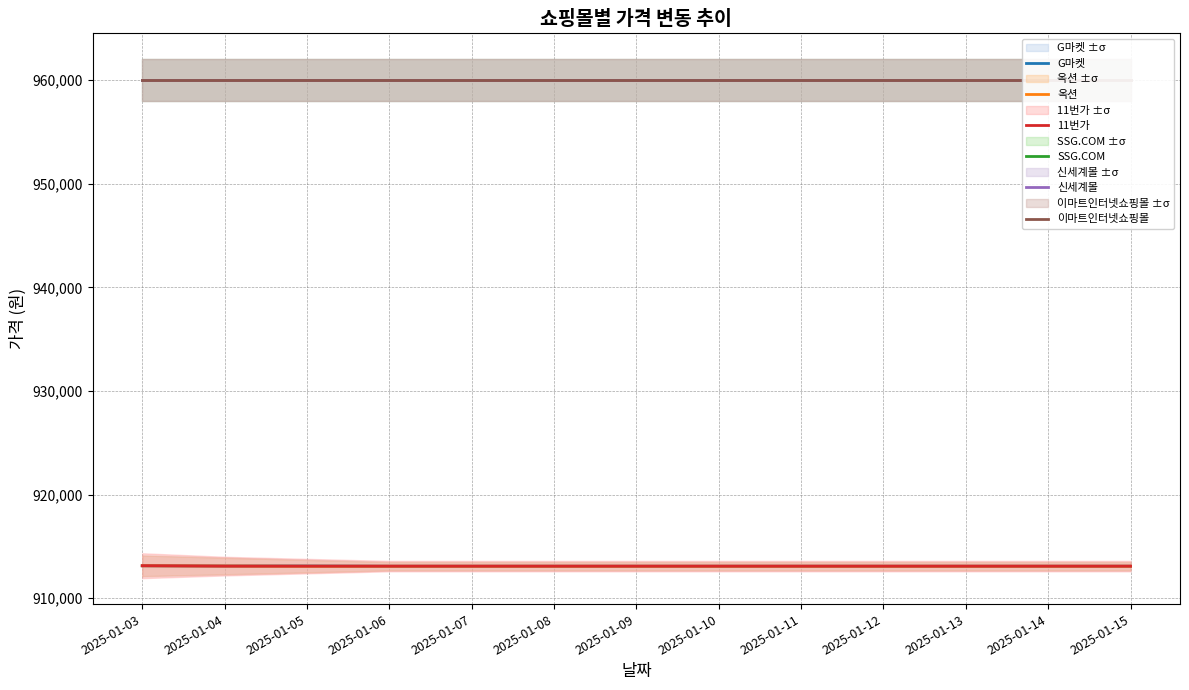

List the series in order of their peak value, highest first.

SSG.COM, 신세계몰, 이마트인터넷쇼핑몰, 11번가, G마켓, 옥션